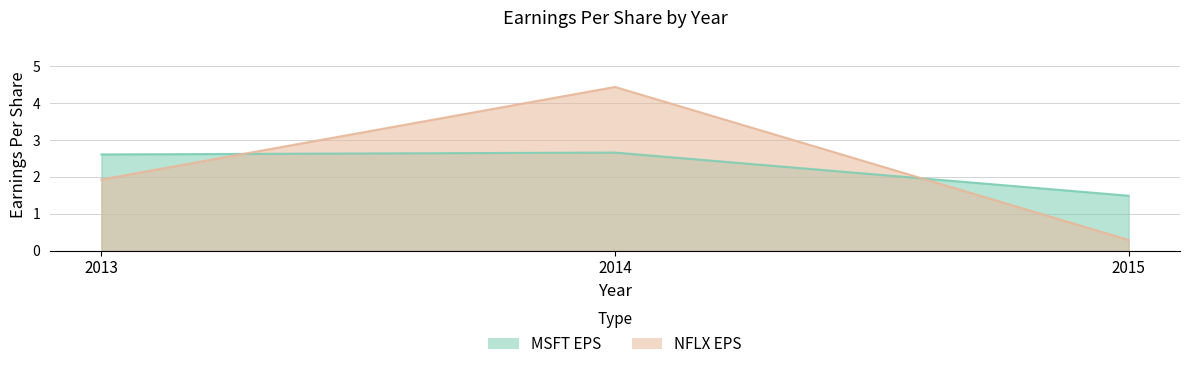

Does the chart display data point markers on the line(s)?

No